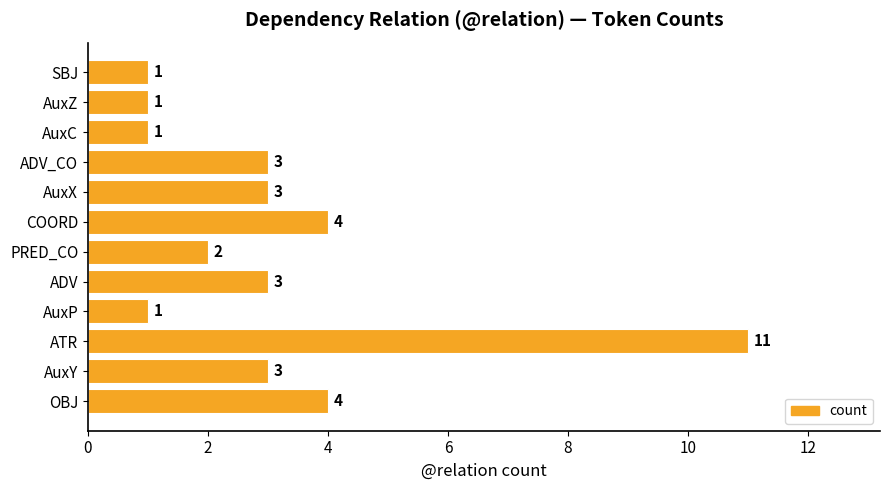

What is the maximum value shown in the chart?

11